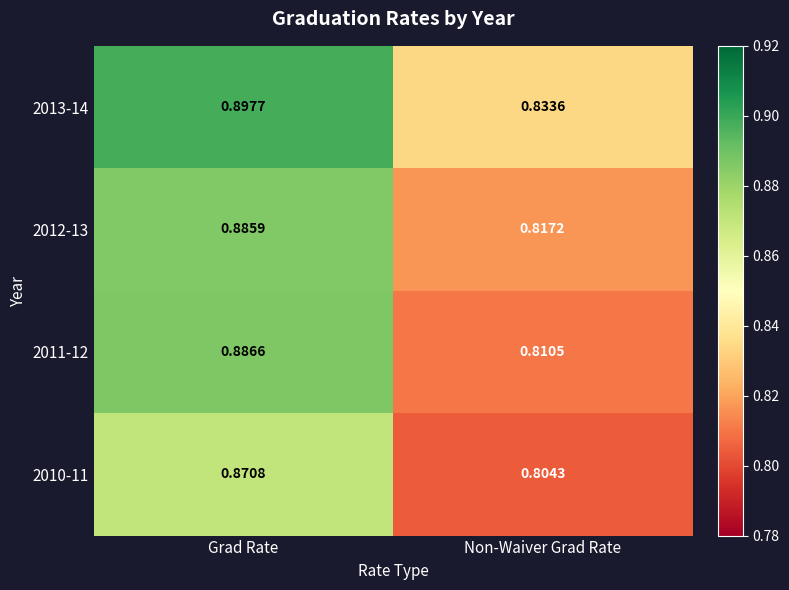

Where is 2011-12 nearest to the value 0?

Non-Waiver Grad Rate